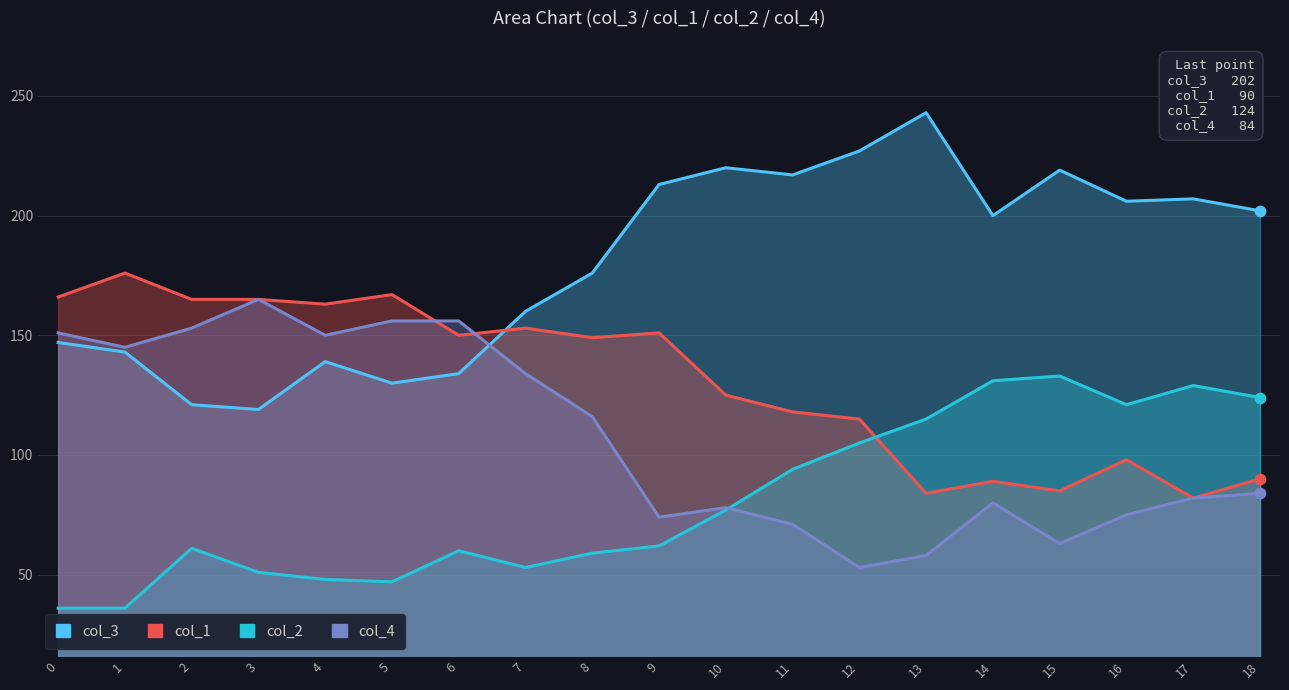

Which series has the largest total across all categories?

col_3